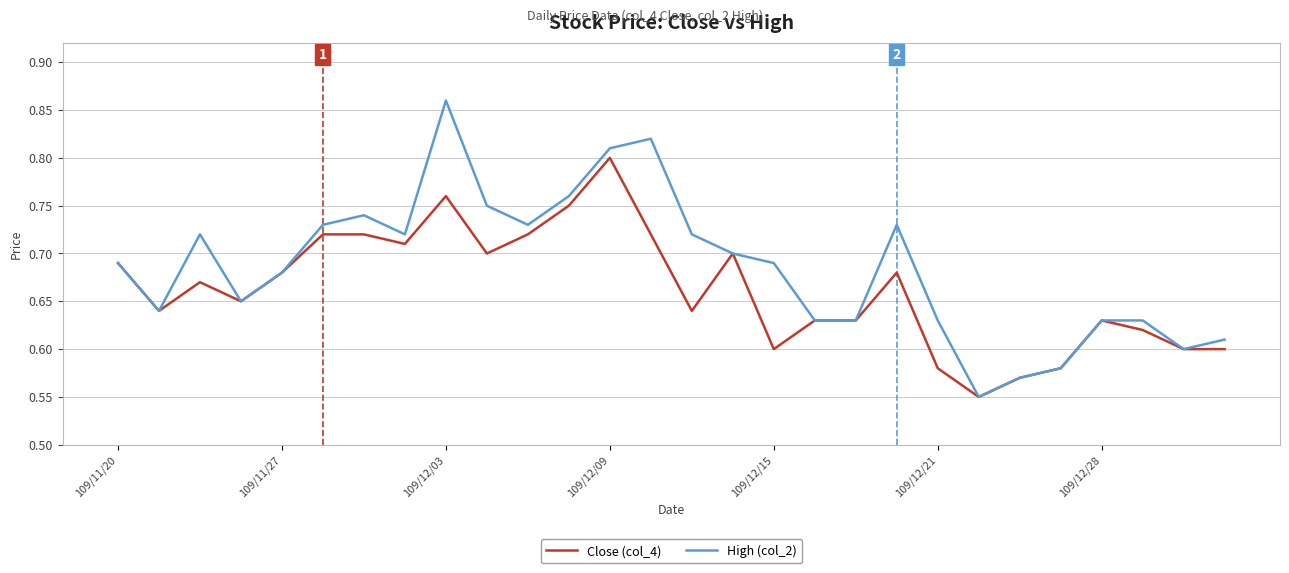

List the series in order of their peak value, lowest first.

Close (col_4), High (col_2)